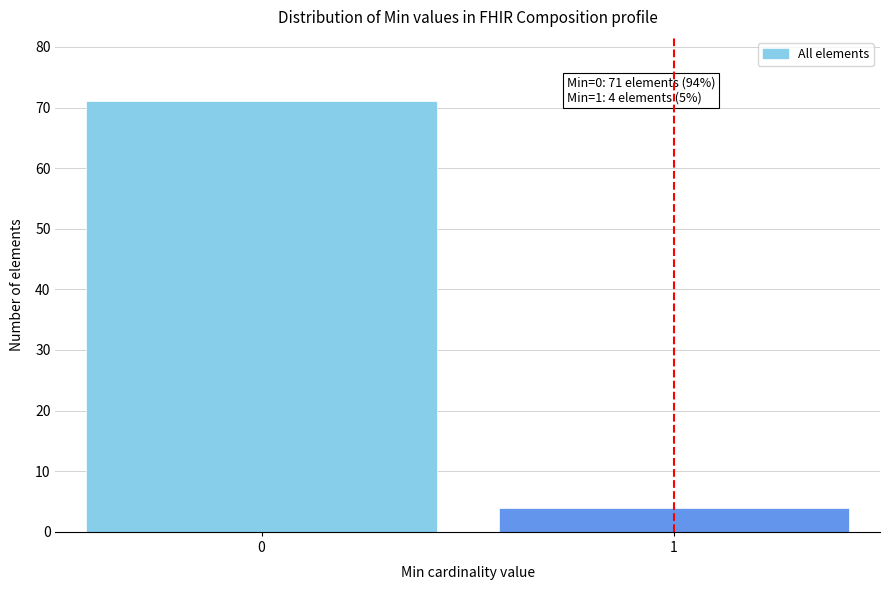

Reading left to right, what are all the values shown in this chart?

0=71	1=4